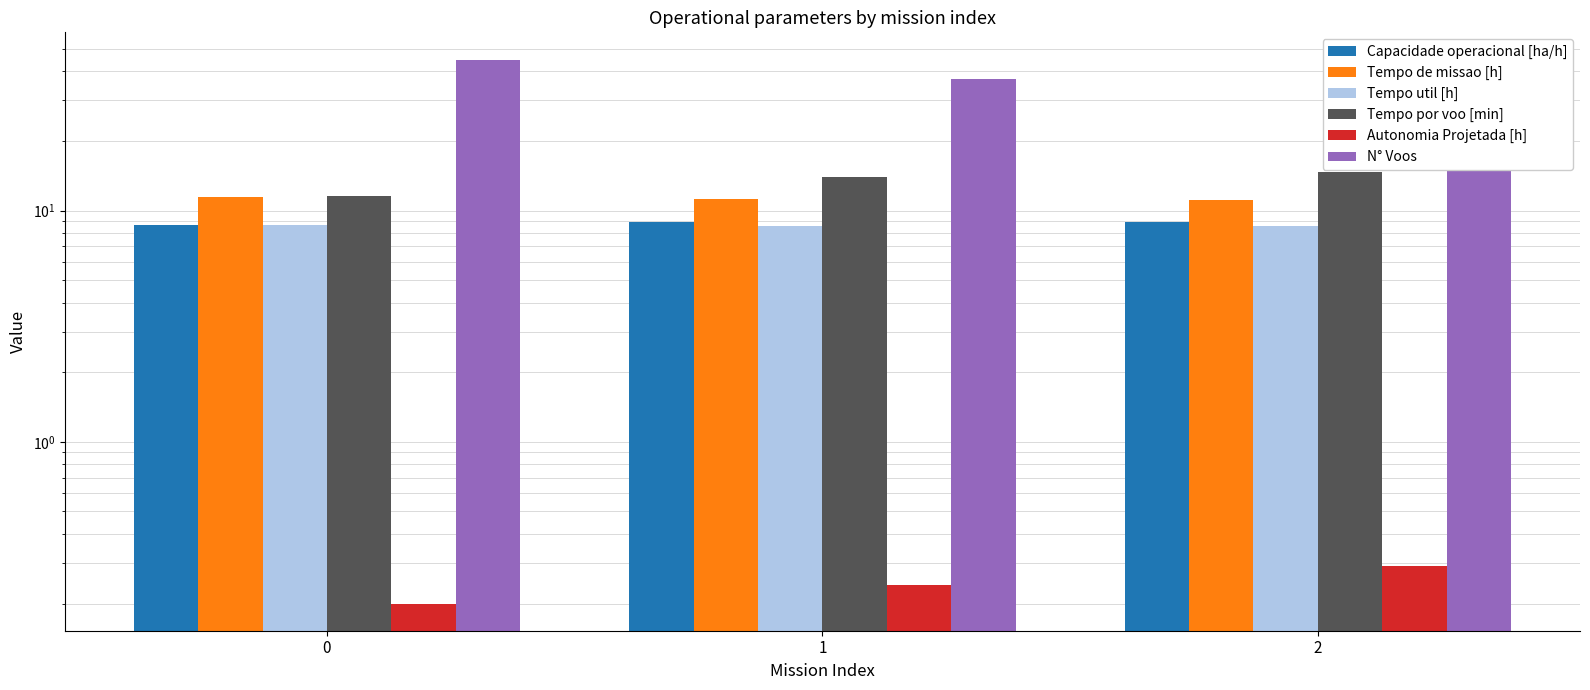

Is the value of N° Voos at 2 greater than the value of Autonomia Projetada [h] at 1?

Yes